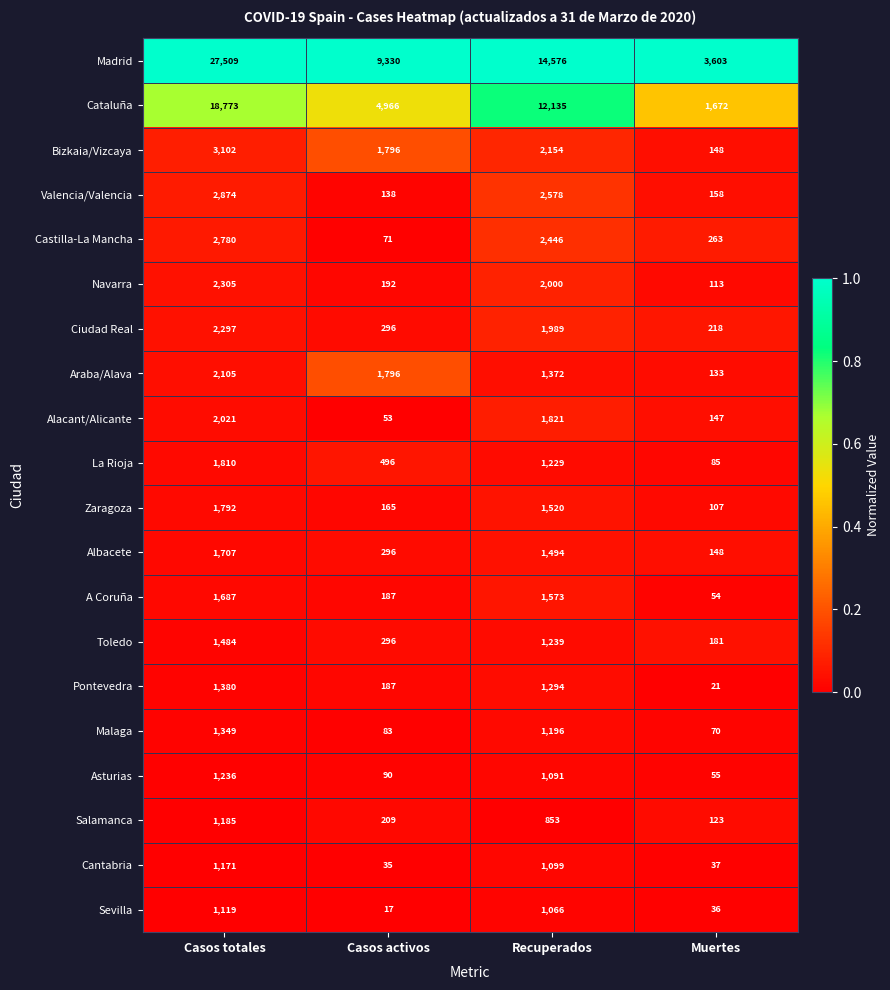

At which label is La Rioja closest to 947?

Recuperados